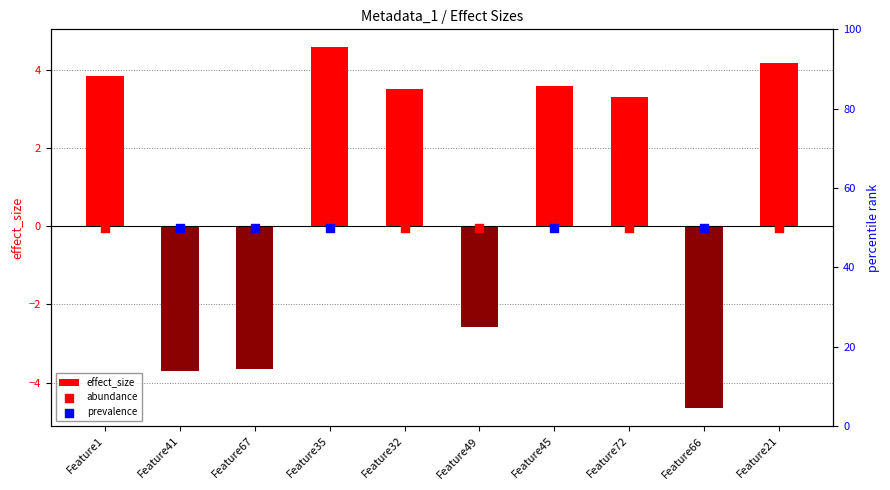

Between Feature41 and Feature49, which is larger?

Feature49